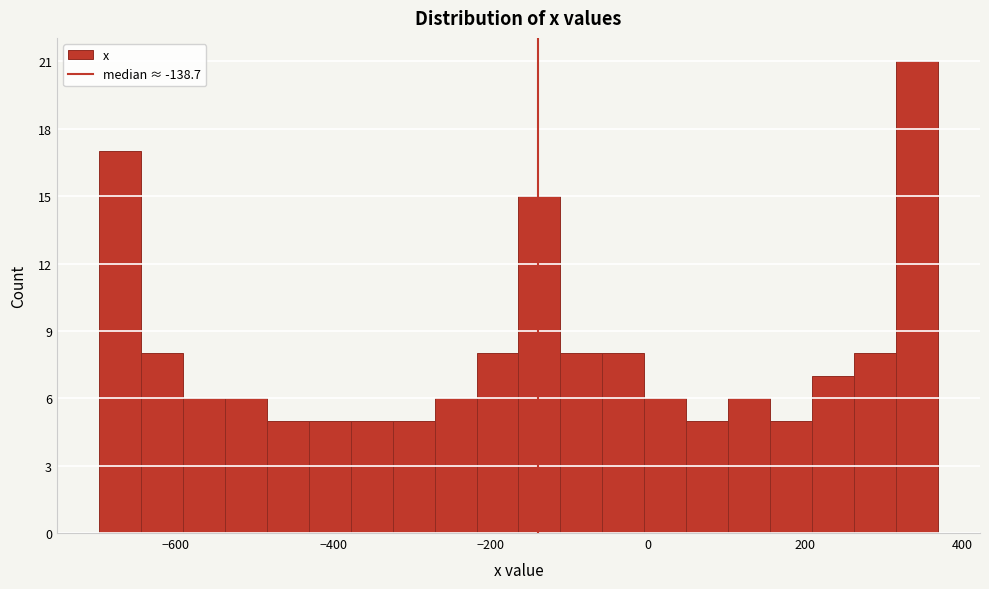

Read against the x-axis, roughly where is the centre of the tallest bar?

340